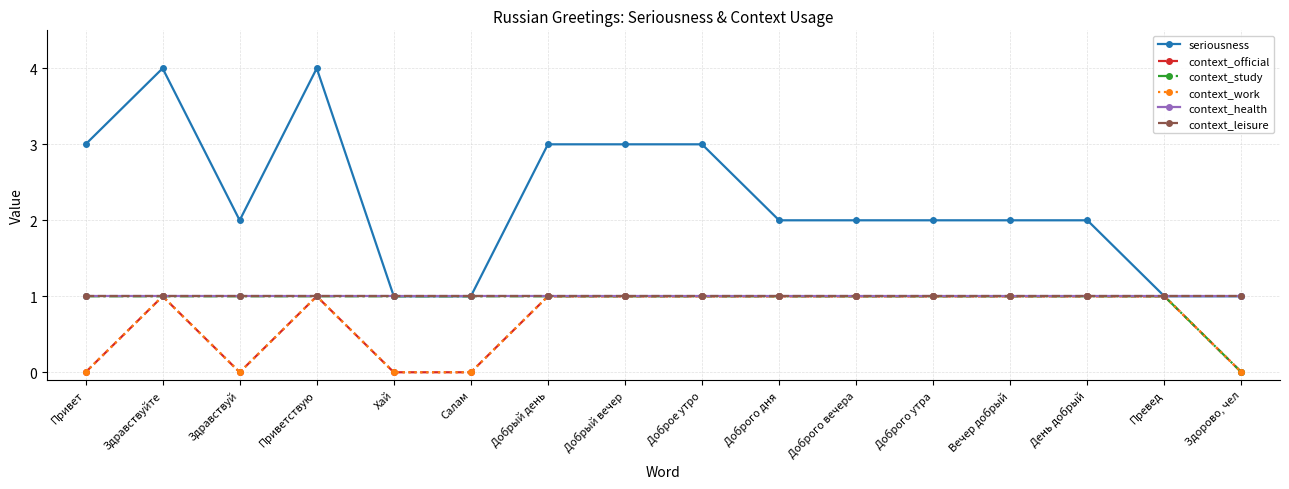

At which category is the sum across all series the highest?

Здравствуйте